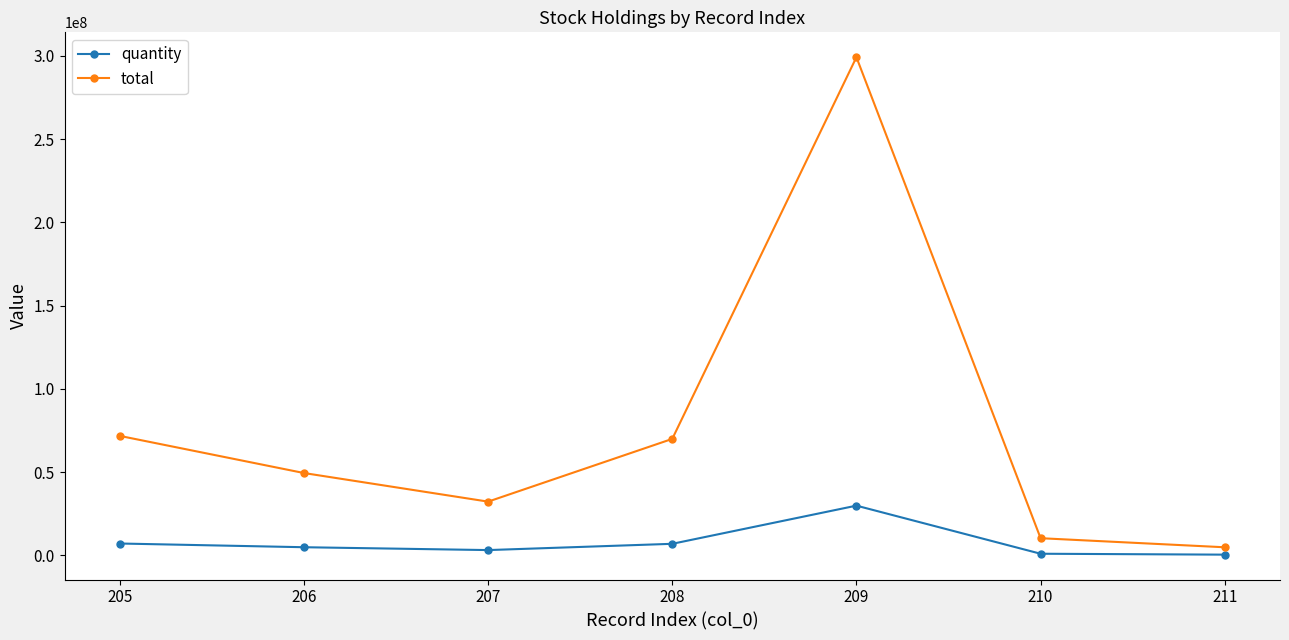

Count the number of categories in the chart.

7